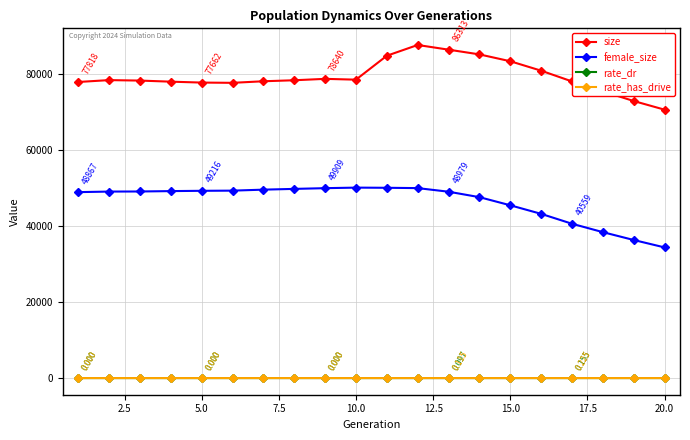

True or false: female_size and size intersect in this chart.

False